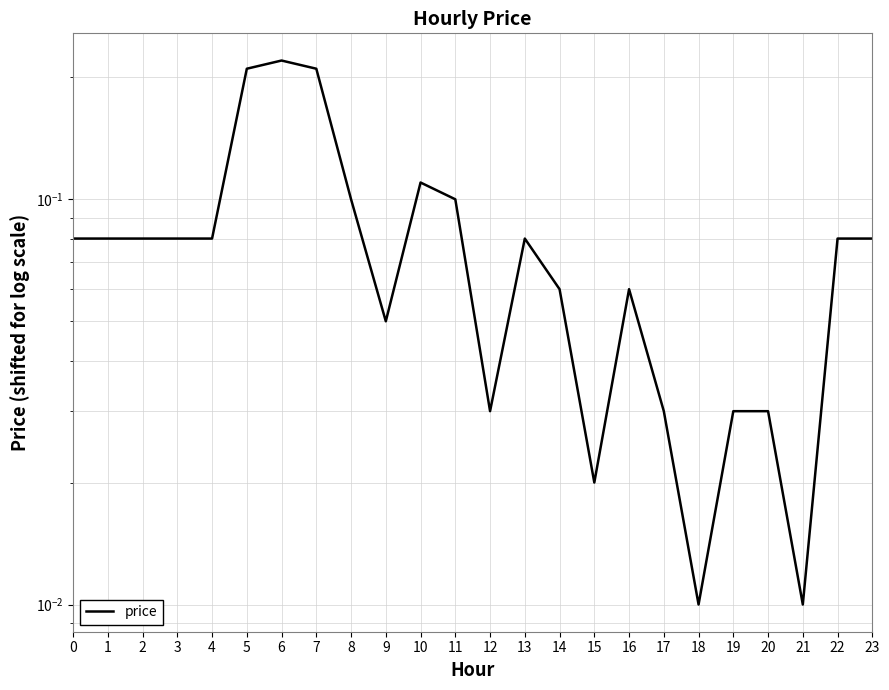

How many points are lower than both their immediate neighbors (excluding endpoints)?

5